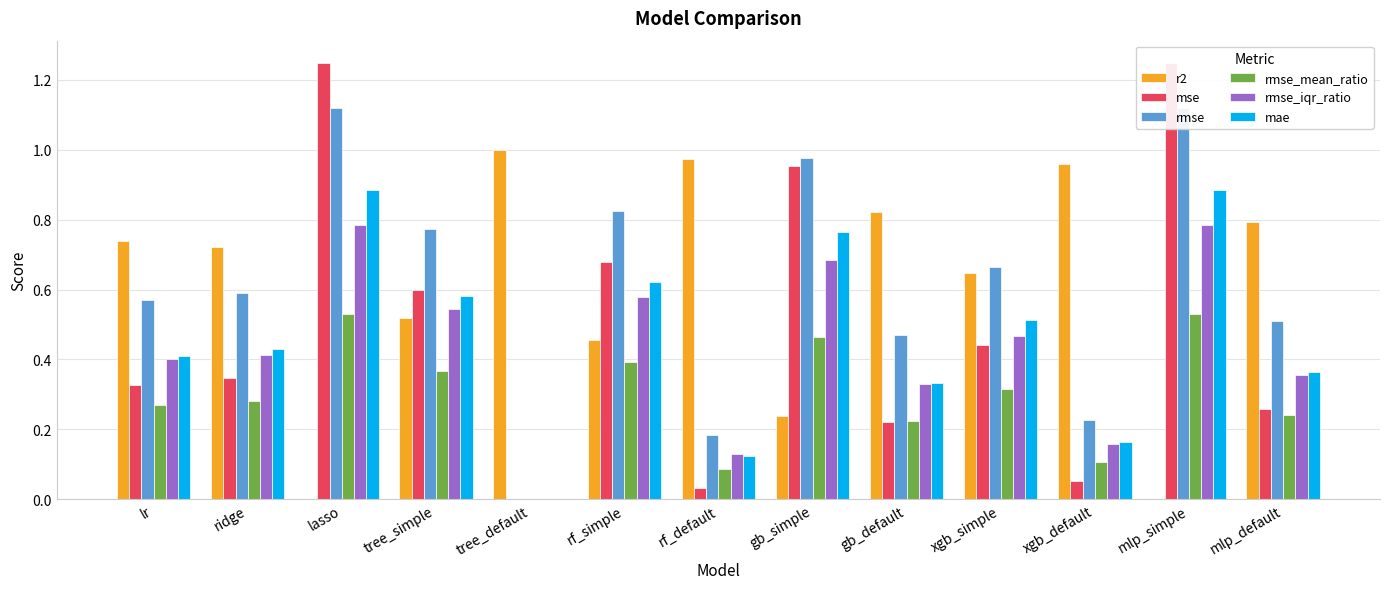

Is it true that mse equals 0.3 at lasso?

False